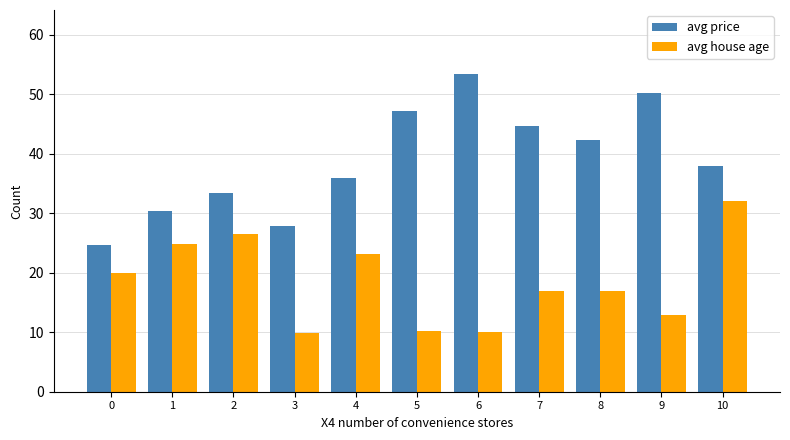

What are all the series names shown in the legend?

avg price, avg house age